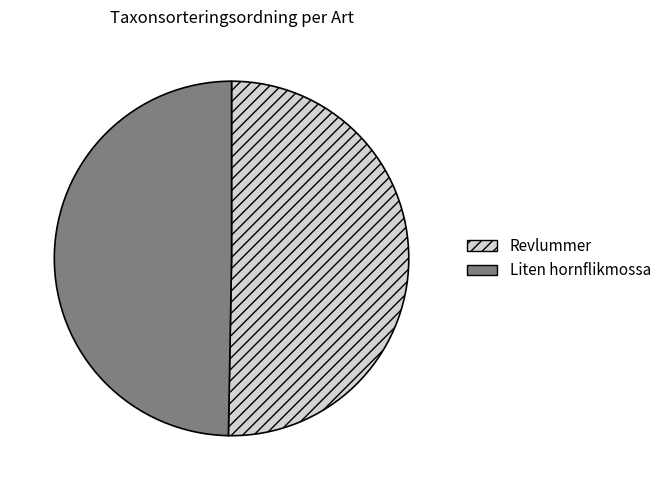

Which slice is the smallest?

Liten hornflikmossa